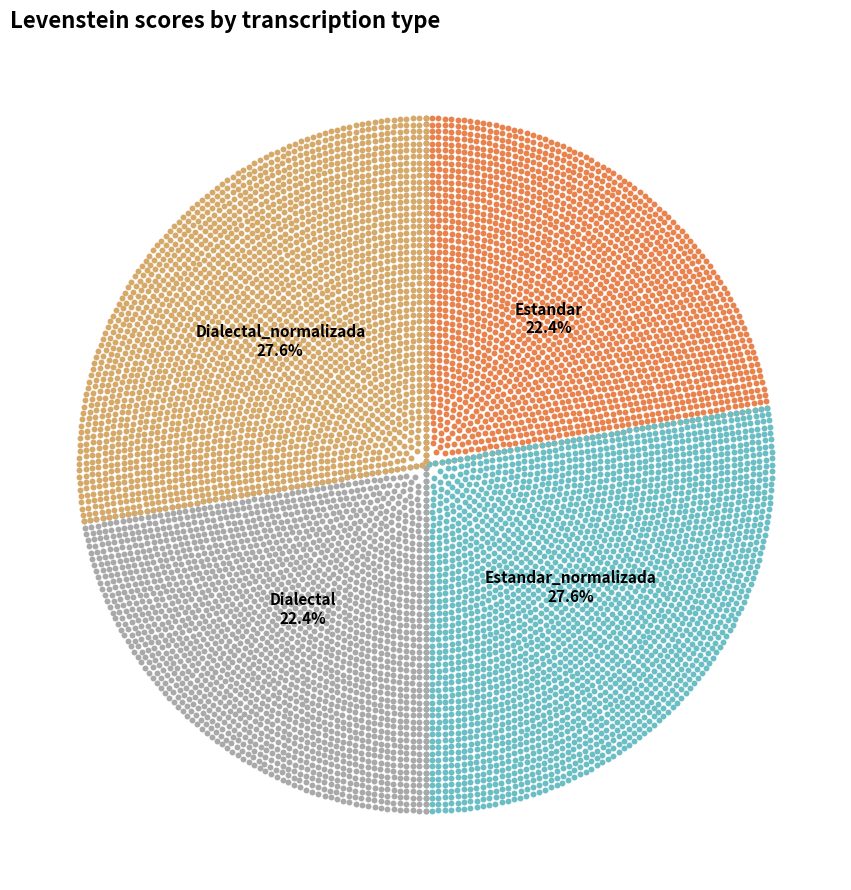

Rank the categories by value from highest to lowest.

Estandar_normalizada, Dialectal_normalizada, Estandar, Dialectal